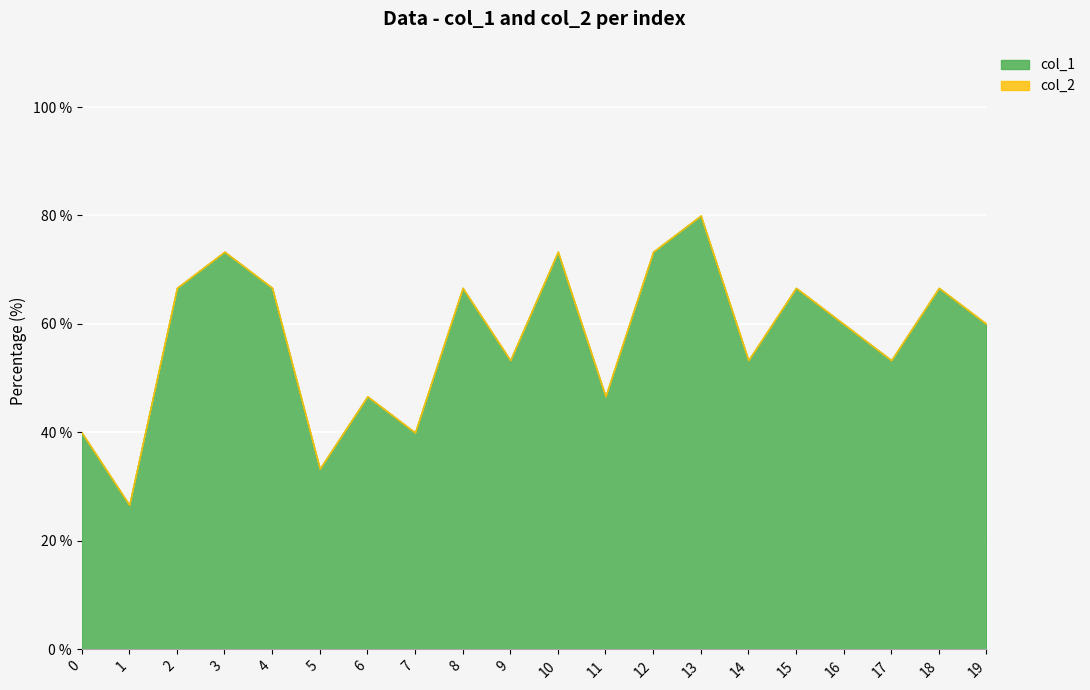

True or false: col_1 has a value of 0.5 at 17.

True